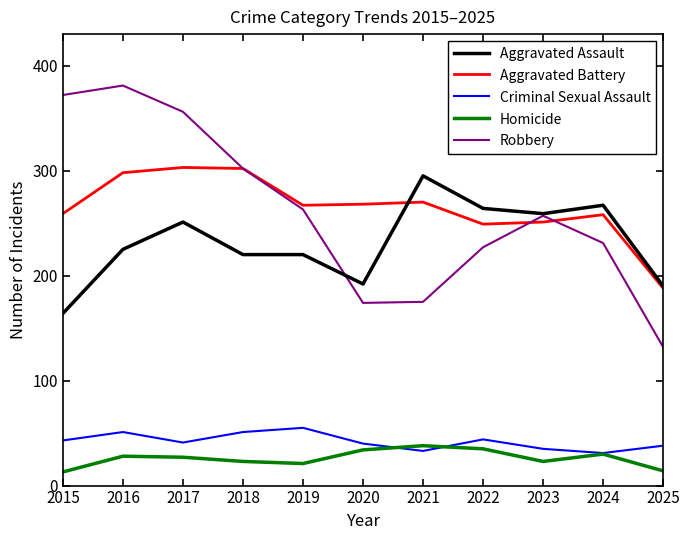

How many interior local valleys does the Homicide series have?

2